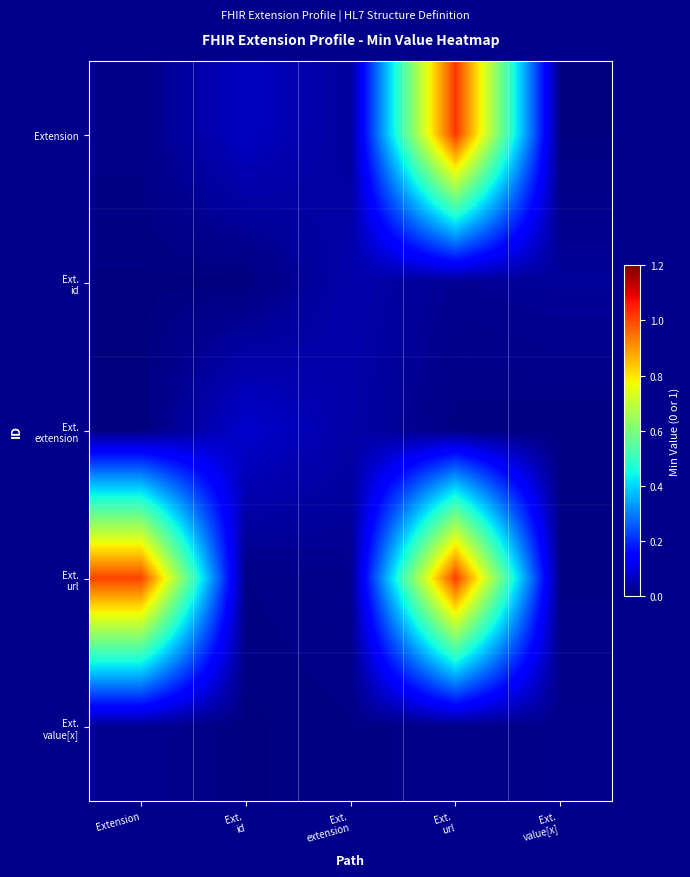

Which label corresponds to the largest value in the chart?

Ext.
url